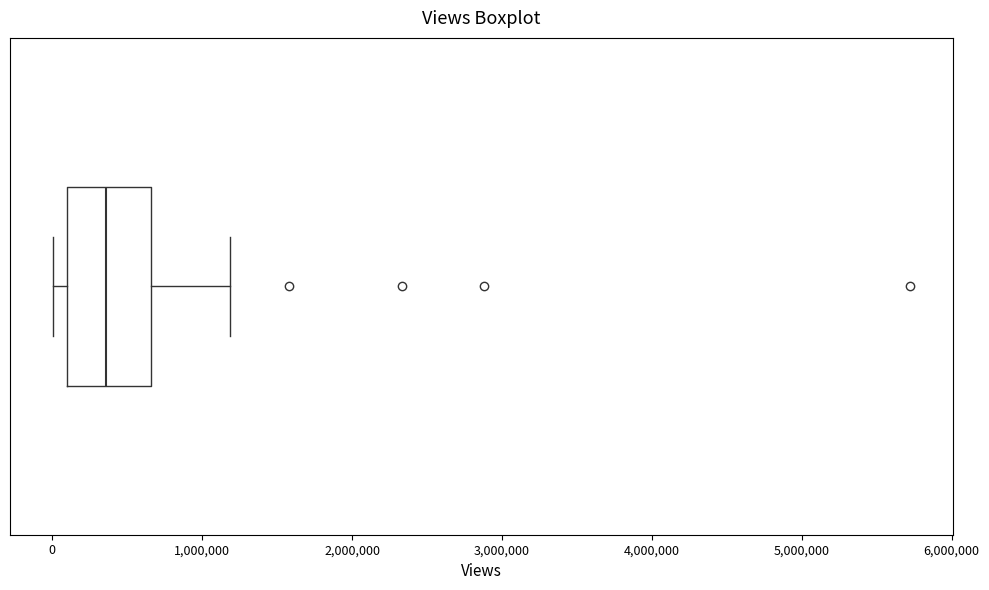

Transcribe this box plot: give where the median line is, the range the box spans, and where the two whiskers end, as read against the x-axis. The values are not printed on the chart, so give them approximately, as read against the axis.

median 400000, box 100000 to 700000, whiskers 0 to 1200000